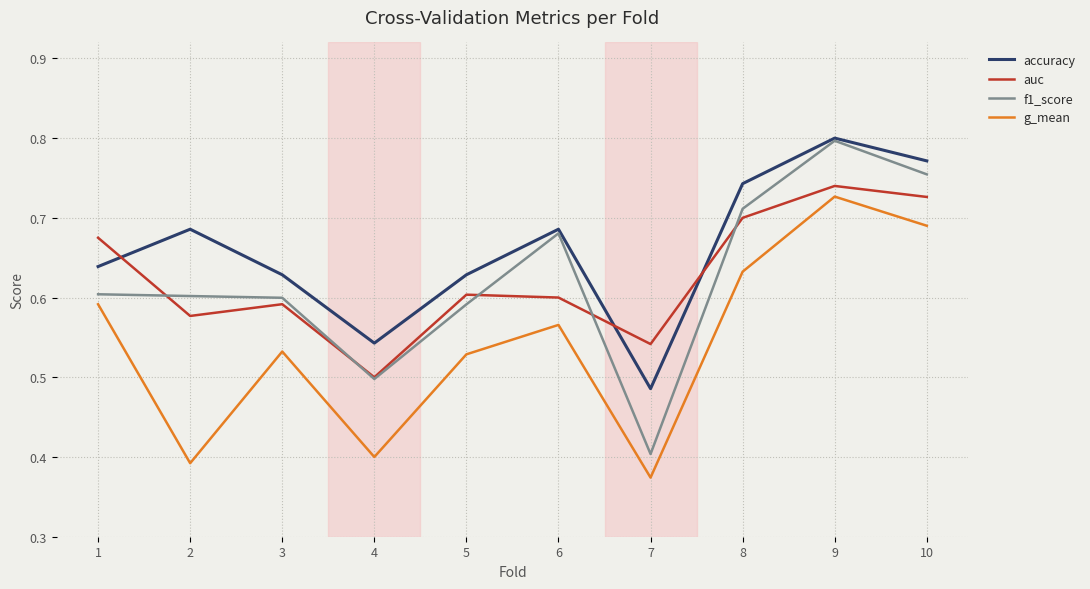

Which series has the largest total across all categories?

accuracy